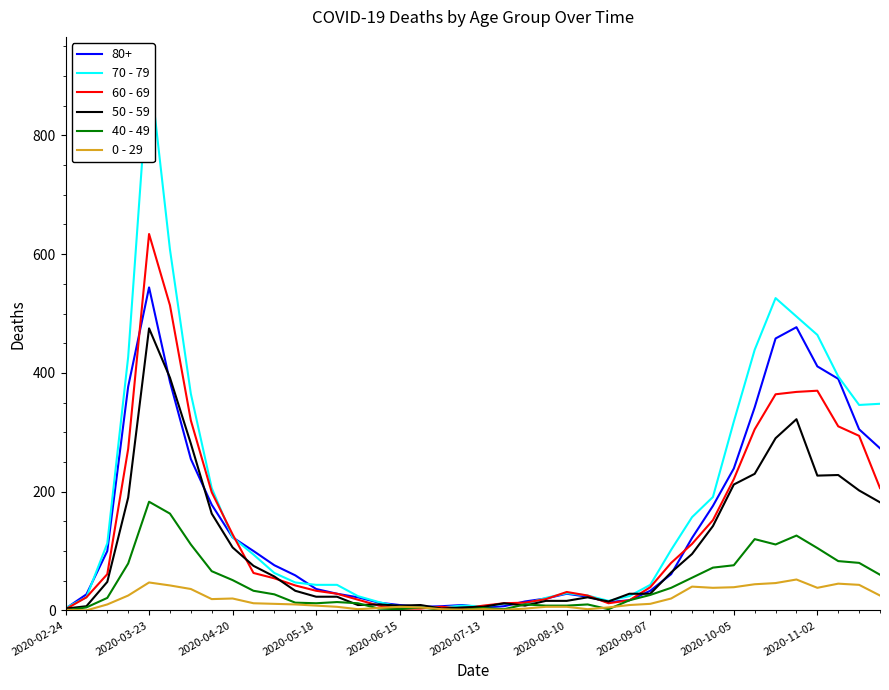

Which category has the highest value in the 60 - 69 series?

2020-03-23